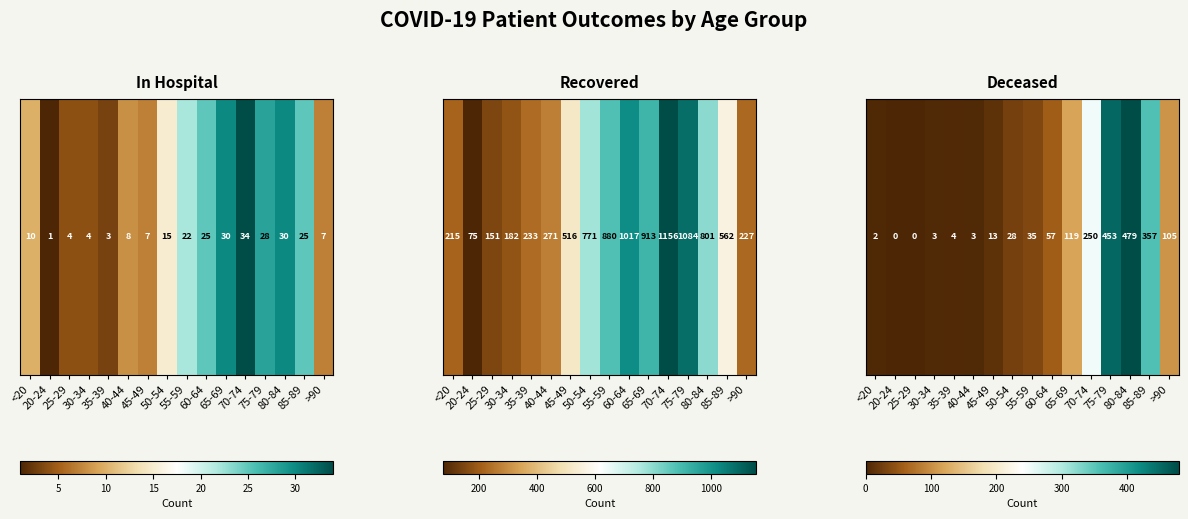

At which category does the chart reach its minimum across all series?

20-24